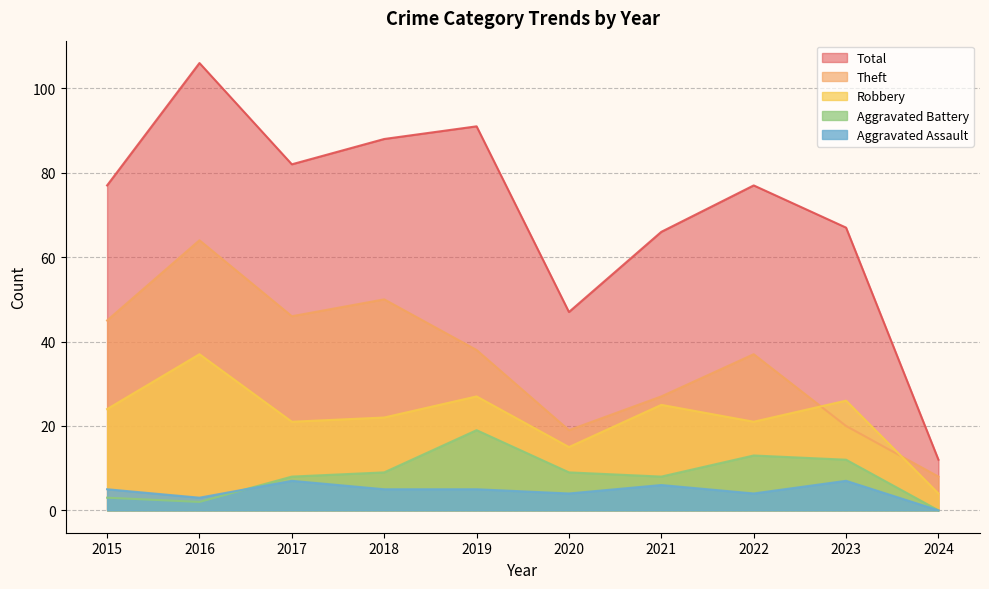

True or false: Robbery and Theft intersect in this chart.

True